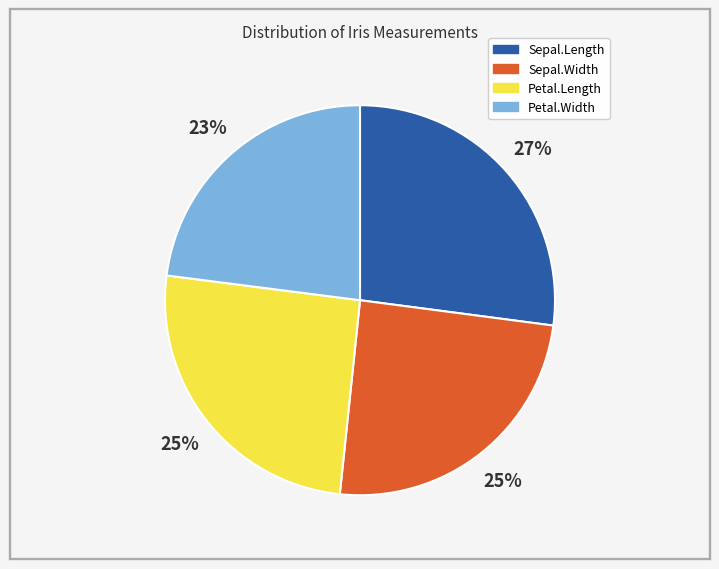

True or false: Petal.Length accounts for 37% of the total.

False